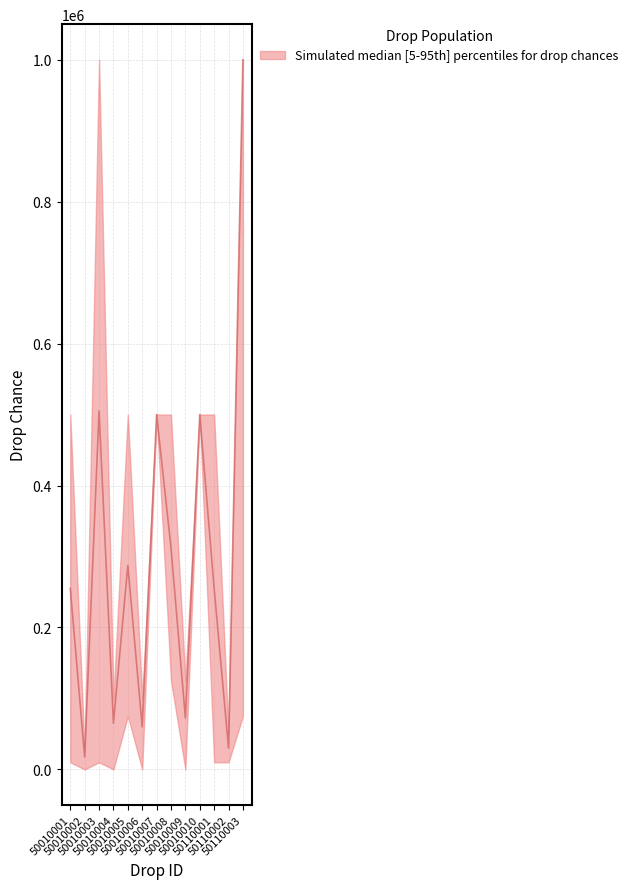

What is the sum of all DropChance7 values?

1325000